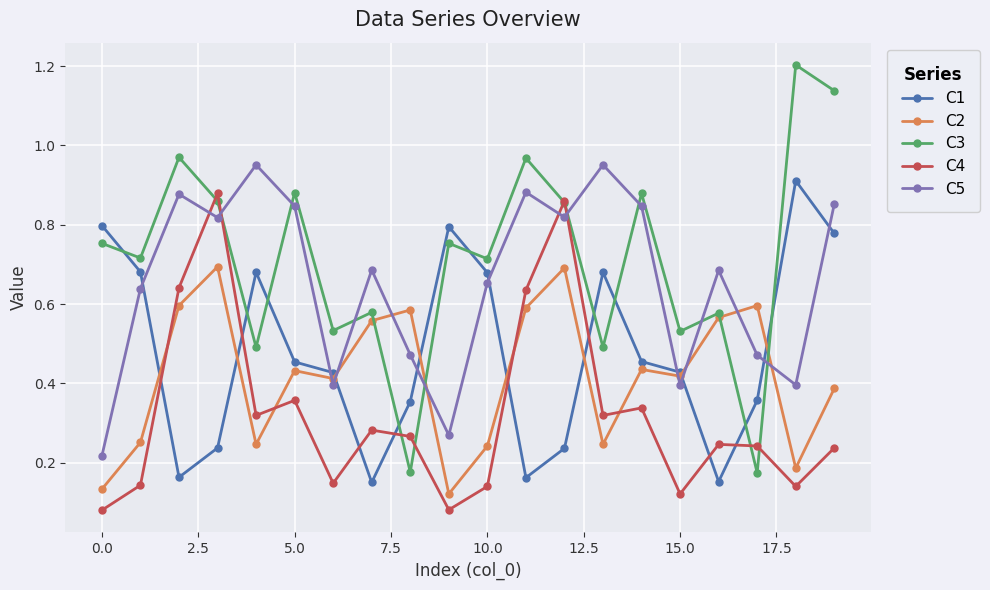

What is the greatest value displayed?

1.2